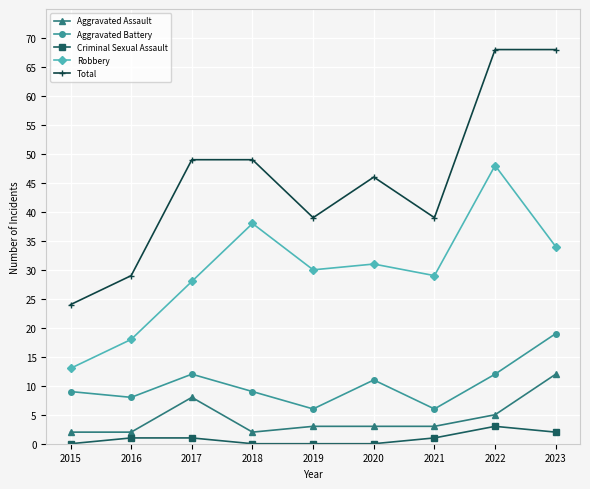

What is the difference between the maximum and minimum values in the Robbery series?

35